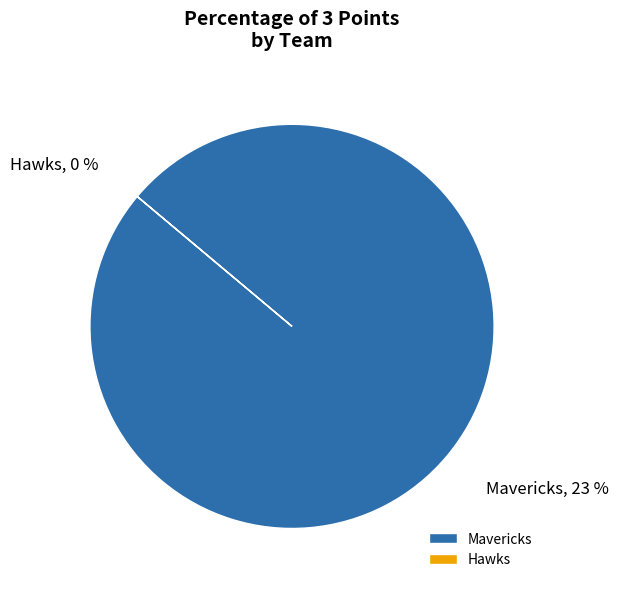

Is it true that Mavericks is 100% of the pie?

True